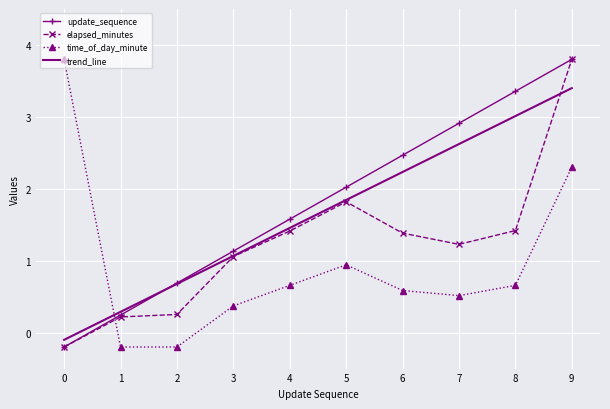

How many positive values does the time_of_day_minute series have?

8